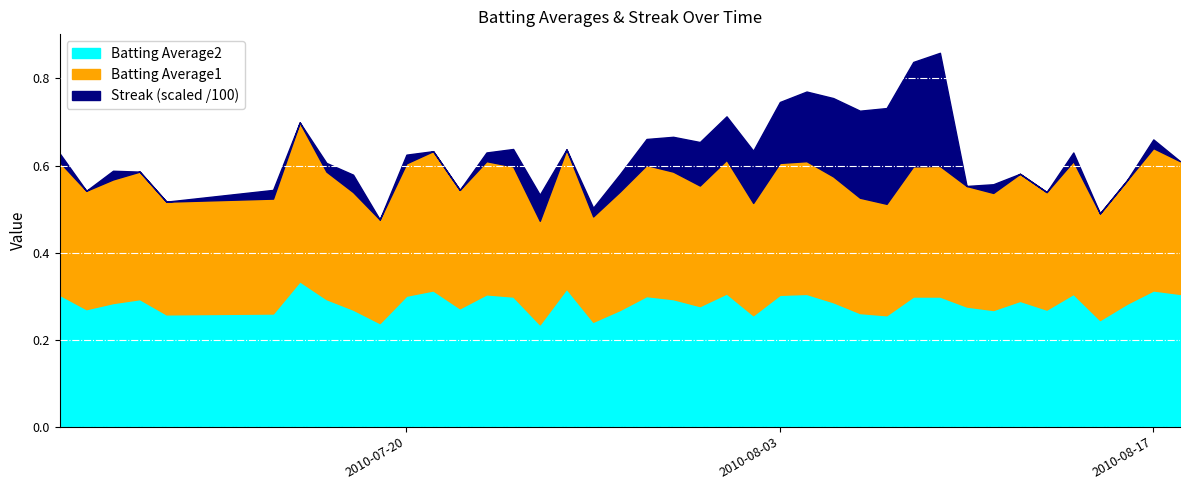

What position from the left is 2010-08-17?

39